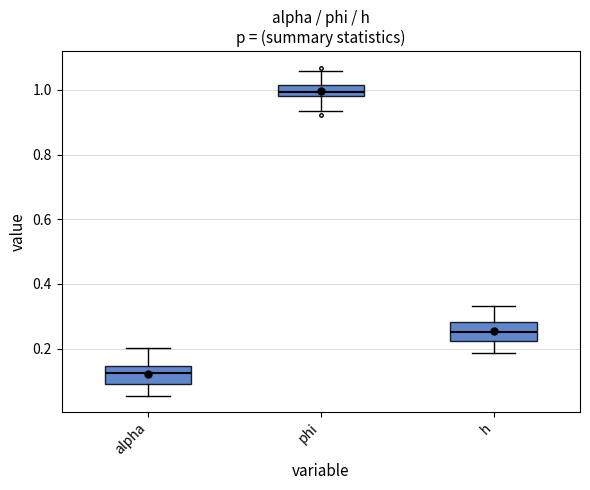

Which box has the lowest median line?

alpha